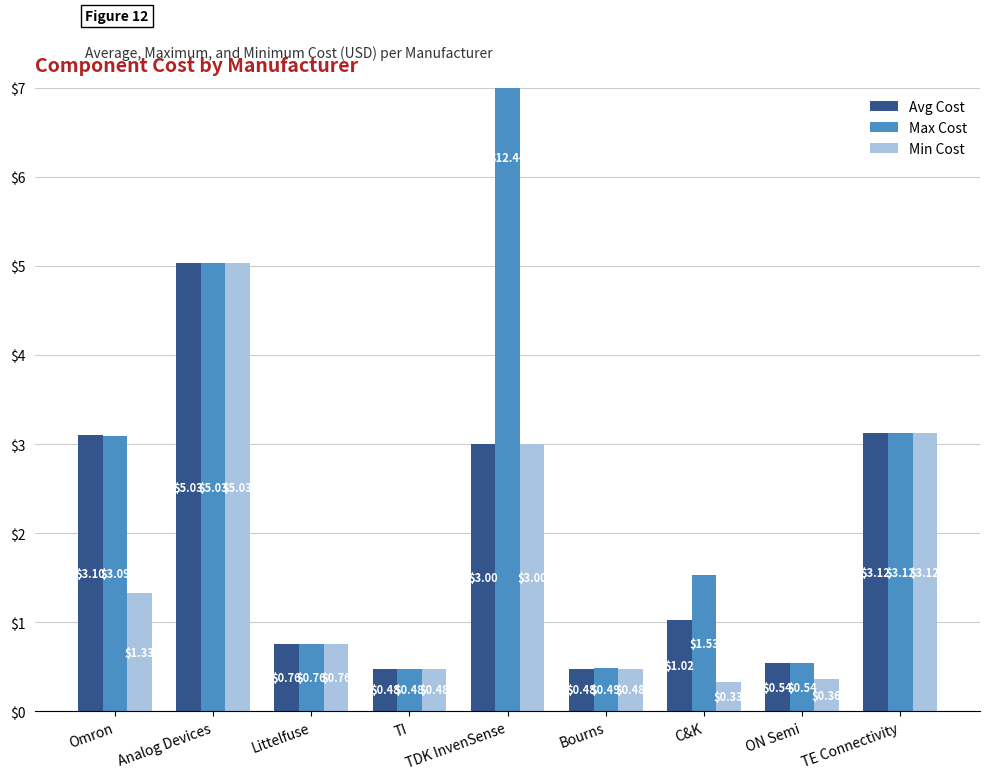

Reading left to right, what are all the values shown in this chart?

Avg Cost: 3.1	5.0	0.8	0.5	3.0	0.5	1.0	0.5	3.1
Max Cost: 3.1	5.0	0.8	0.5	12.4	0.5	1.5	0.5	3.1
Min Cost: 1.3	5.0	0.8	0.5	3.0	0.5	0.3	0.4	3.1